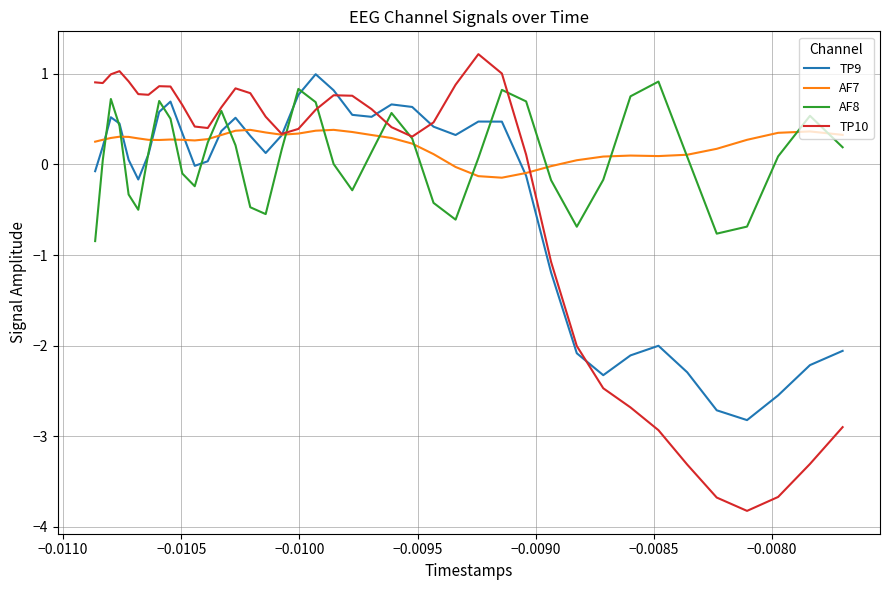

Which series has the widest spread of values?

TP10